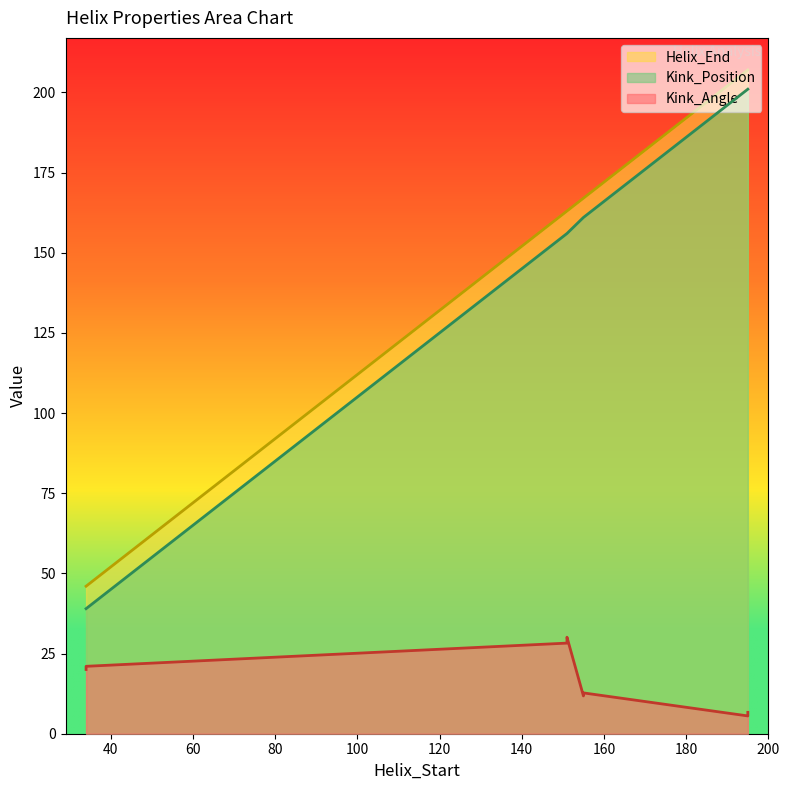

The value of Helix_End at 155 is 75.6. True or false?

False